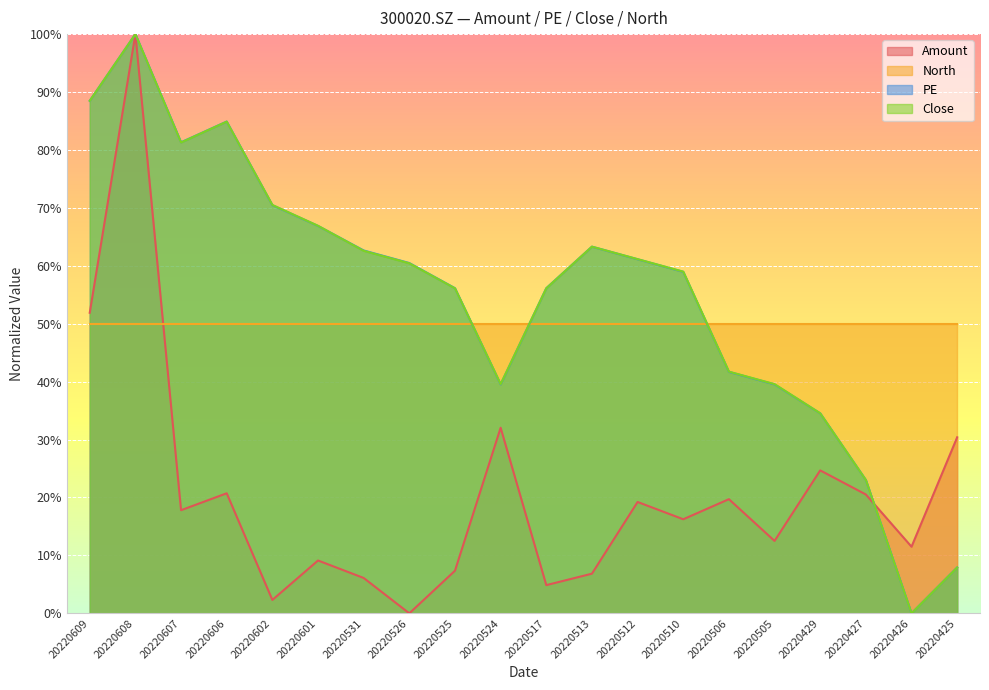

What is the average value of the Amount series?

20.7